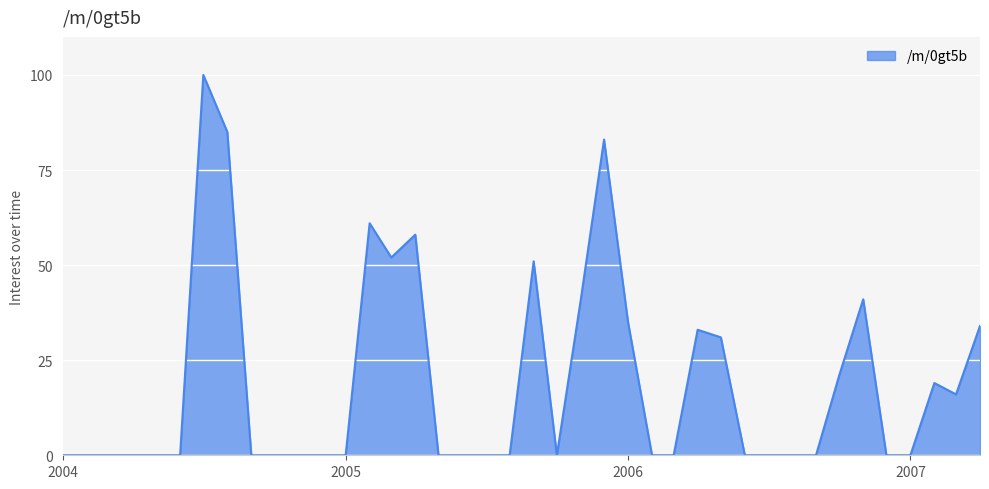

What is the difference between the maximum and minimum values?

100